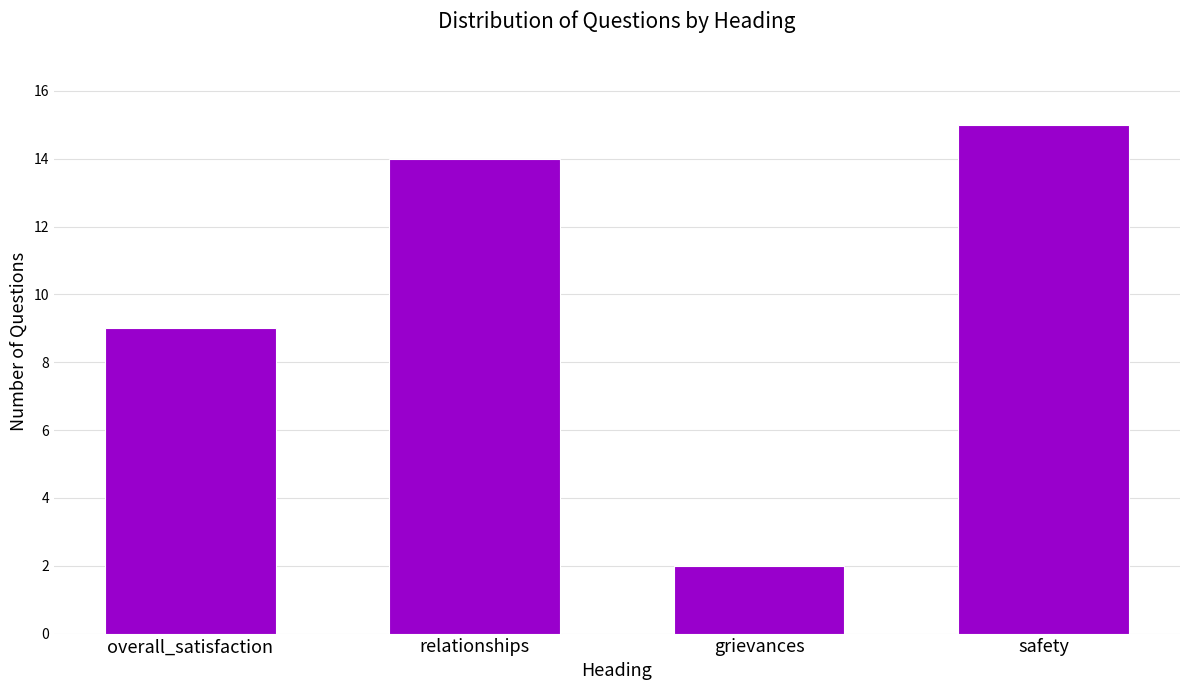

Reading left to right, extract all data points from this chart.

9	14	2	15